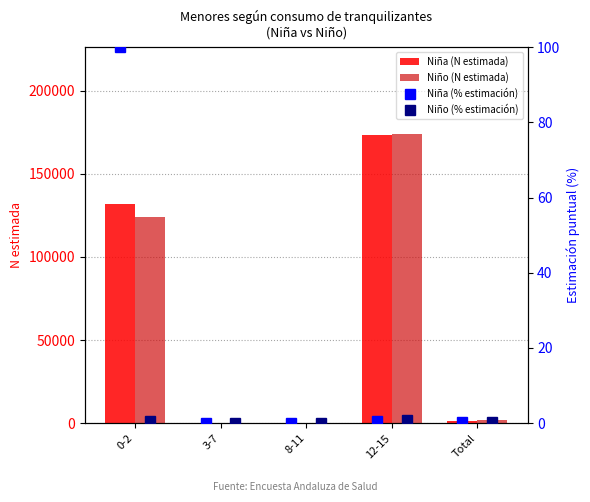

What is the difference between the maximum and minimum values in the Niña (N estimada) series?

173301.0